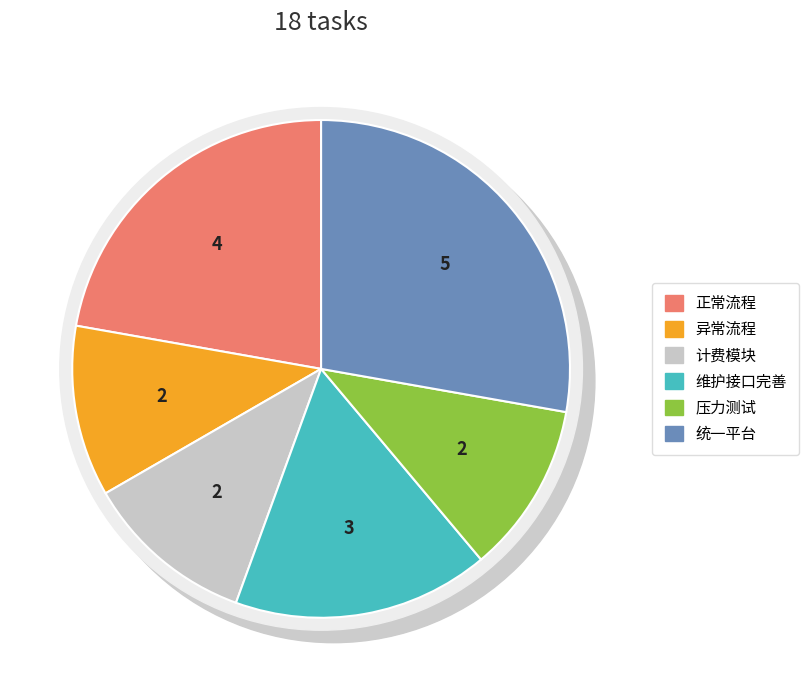

Combined, do 统一平台 and 正常流程 account for over 50%?

No